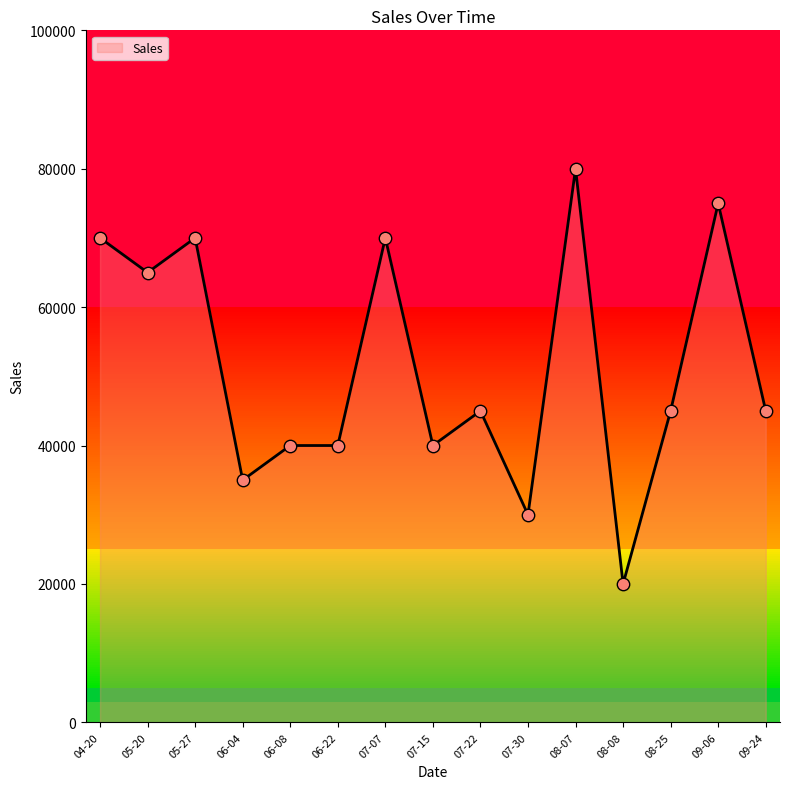

What is the ratio of the value at 08-08 to the value at 06-08?

0.5